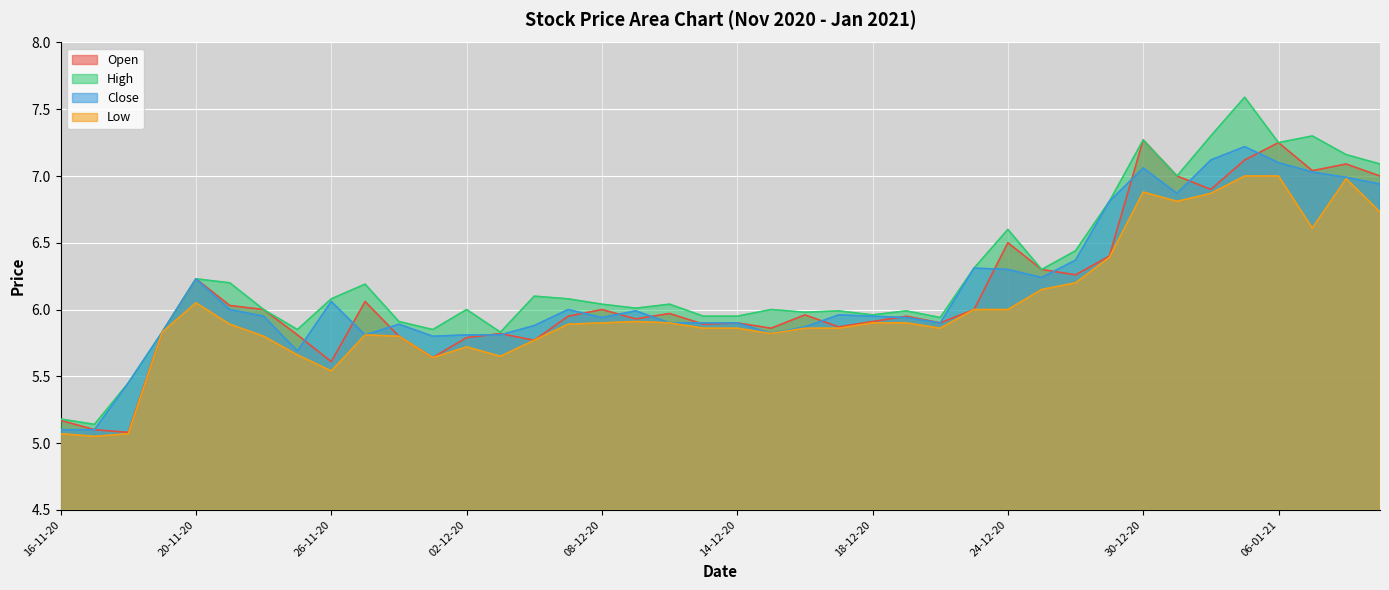

Reading left to right, what are all the values shown in this chart?

Open: 5.2	5.1	5.1	5.8	6.2	6.0	6.0	5.8	5.6	6.1	5.8	5.6	5.8	5.8	5.8	6.0	6.0	5.9	6.0	5.9	5.9	5.9	6.0	5.9	5.9	6.0	5.9	6.0	6.5	6.3	6.3	6.4	7.3	7.0	6.9	7.1	7.2	7.0	7.1	7.0
High: 5.2	5.1	5.5	5.8	6.2	6.2	6.0	5.8	6.1	6.2	5.9	5.8	6.0	5.8	6.1	6.1	6.0	6.0	6.0	6.0	6.0	6.0	6.0	6.0	6.0	6.0	5.9	6.3	6.6	6.3	6.4	6.8	7.3	7.0	7.3	7.6	7.2	7.3	7.2	7.1
Close: 5.1	5.1	5.5	5.8	6.2	6.0	6.0	5.7	6.1	5.8	5.9	5.8	5.8	5.8	5.9	6.0	5.9	6.0	5.9	5.9	5.9	5.8	5.9	6.0	6.0	5.9	5.9	6.3	6.3	6.2	6.4	6.8	7.1	6.9	7.1	7.2	7.1	7.0	7.0	6.9
Low: 5.1	5.0	5.1	5.8	6.0	5.9	5.8	5.7	5.5	5.8	5.8	5.6	5.7	5.7	5.8	5.9	5.9	5.9	5.9	5.9	5.9	5.8	5.9	5.9	5.9	5.9	5.9	6.0	6.0	6.2	6.2	6.4	6.9	6.8	6.9	7.0	7.0	6.6	7.0	6.7